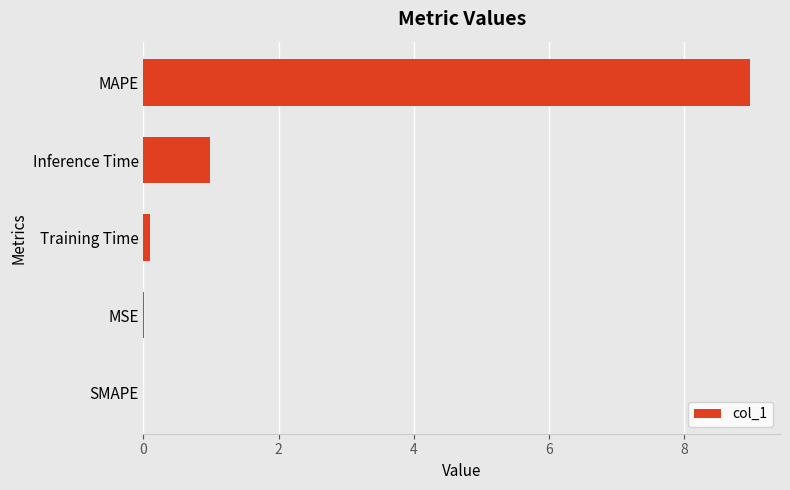

Count the number of categories in the chart.

5